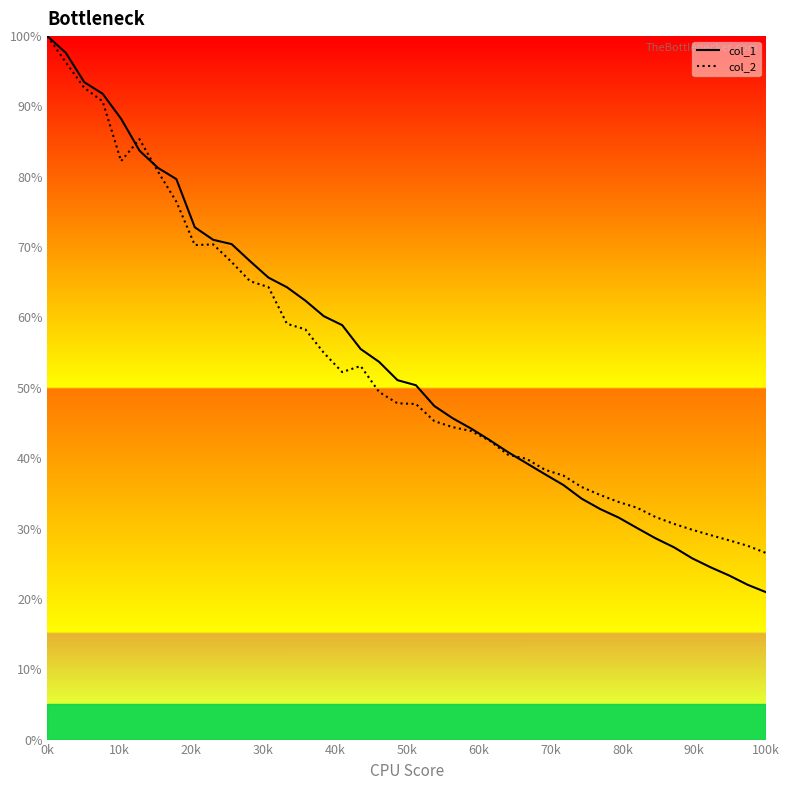

True or false: col_1 has more than 1 interior local peaks.

False